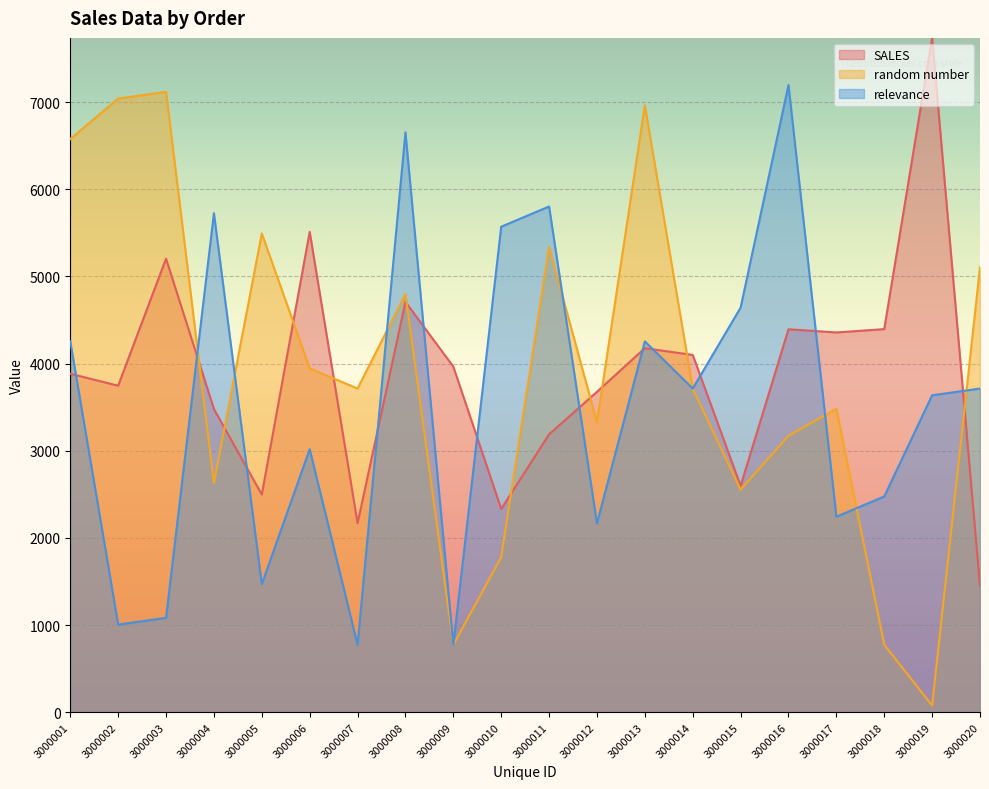

How many lines are shown in the chart?

3